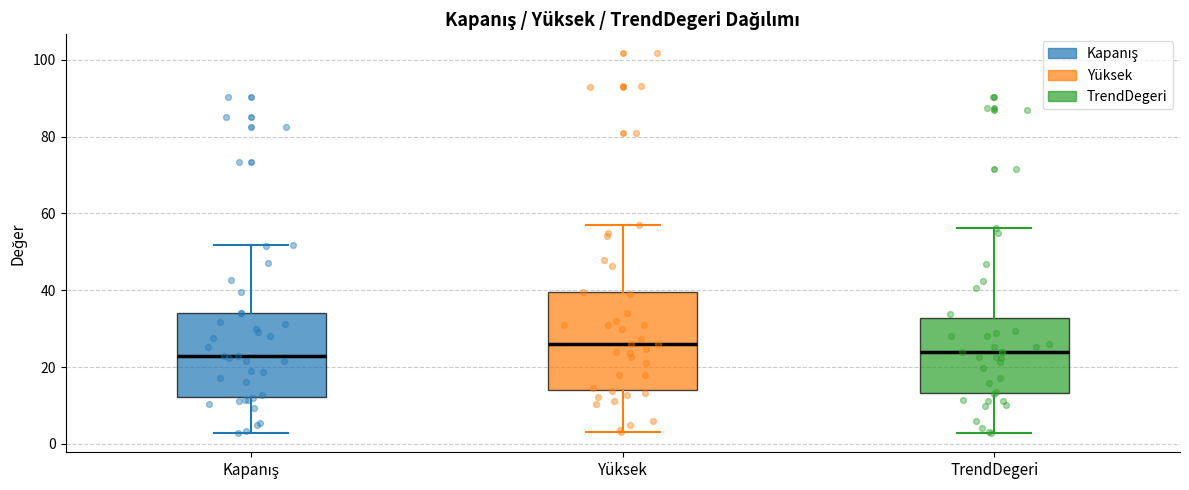

Reading left to right, read every box against the y-axis: the position of its median line, the range the box covers, and the ends of its whiskers. The values are not printed on the chart, so give them approximately, as read against the axis.

Kapanış: median 22, box 12 to 34, whiskers 2 to 52
Yüksek: median 26, box 14 to 40, whiskers 2 to 58
TrendDegeri: median 24, box 14 to 32, whiskers 2 to 56